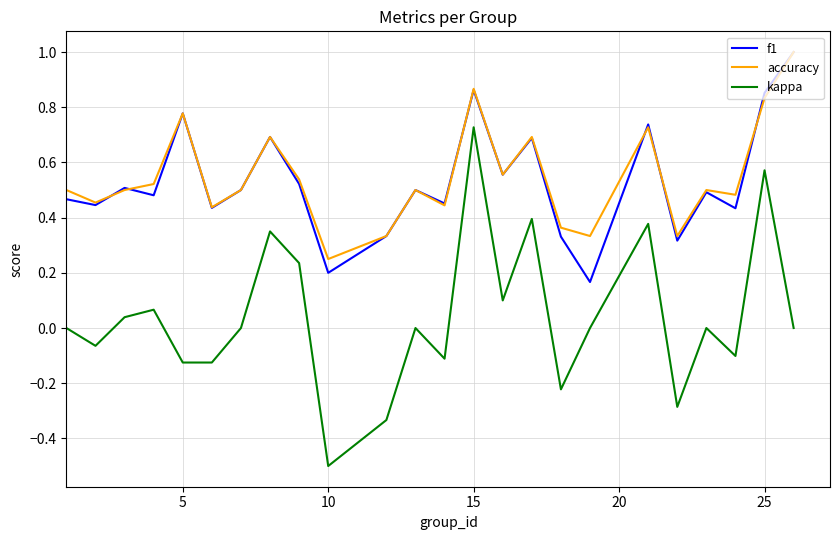

Which series has the widest spread of values?

kappa